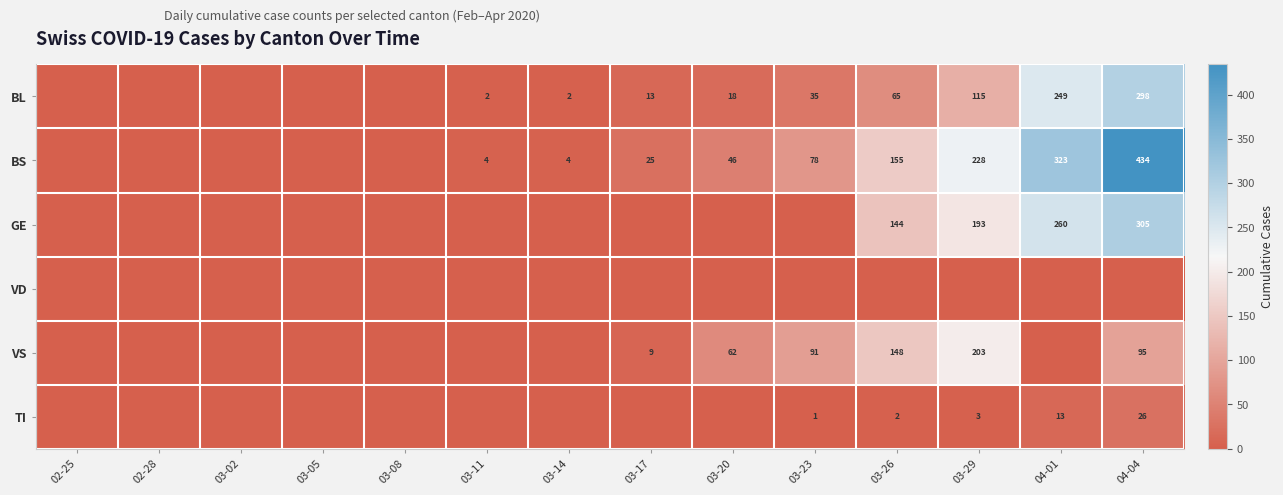

What is the spread (max minus min) of values at 04-01?

323